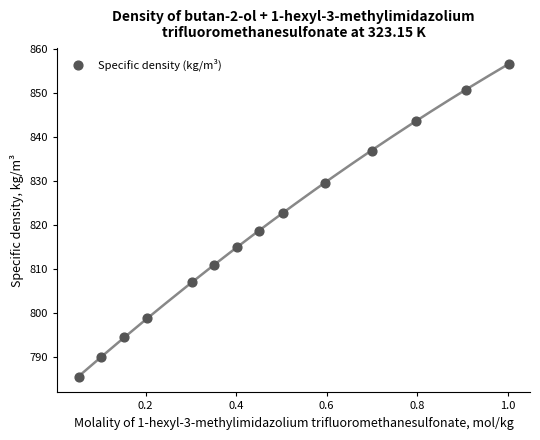

What is the range of X values (max minus min)?

0.9